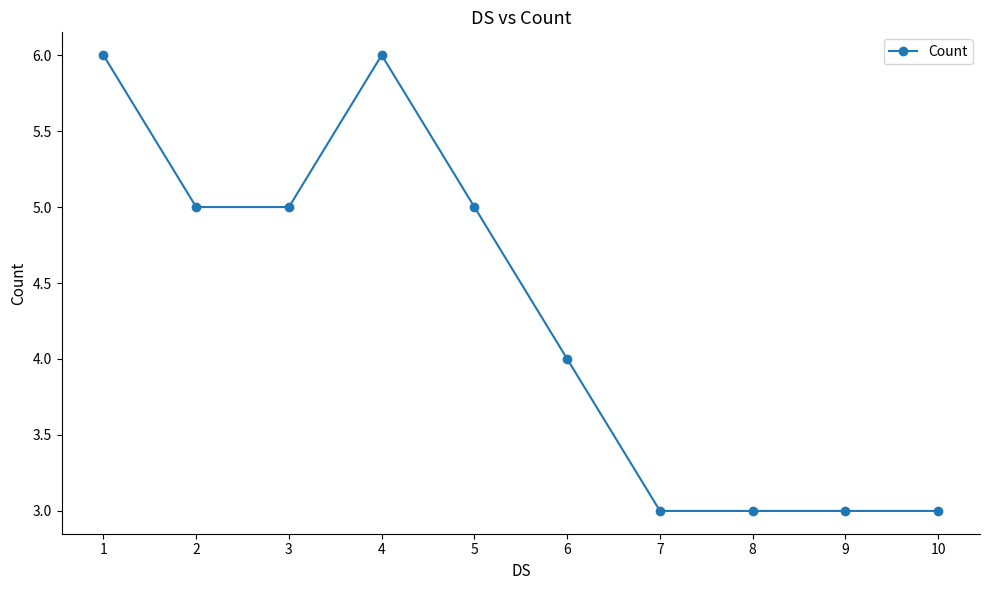

Which has a higher value, 7 or 3?

3